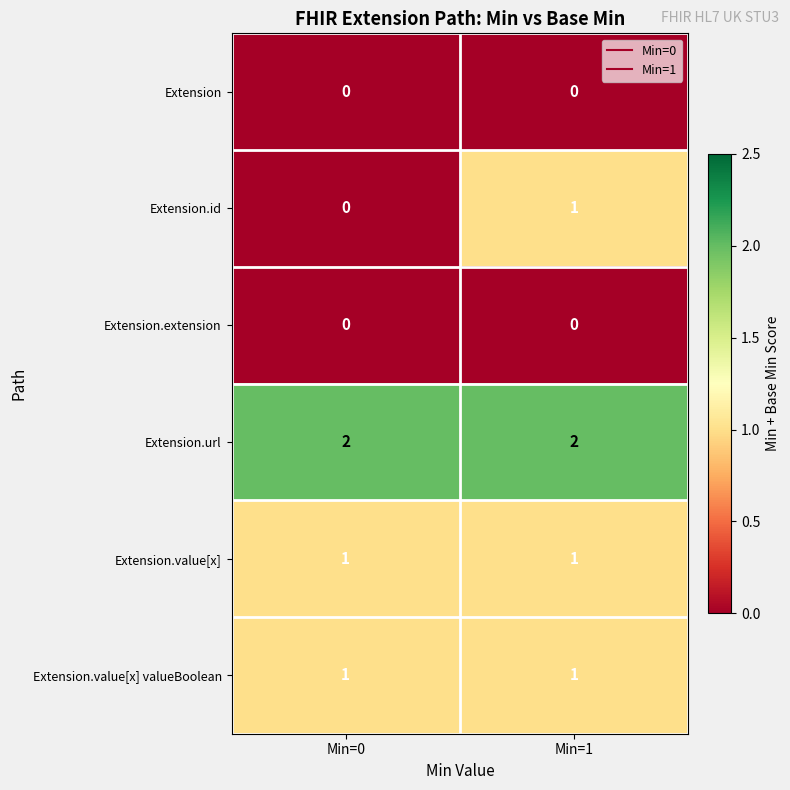

Where is Extension.id nearest to the value 0?

Min=0